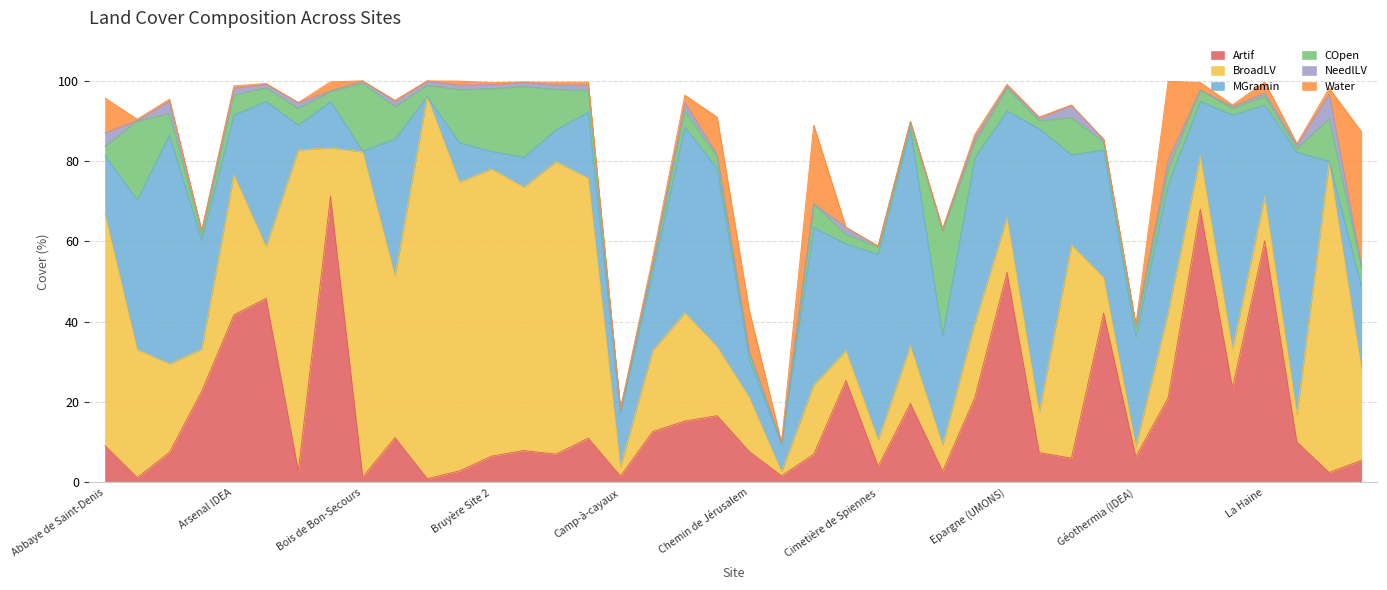

How many values in the MGramin series exceed 26?

20